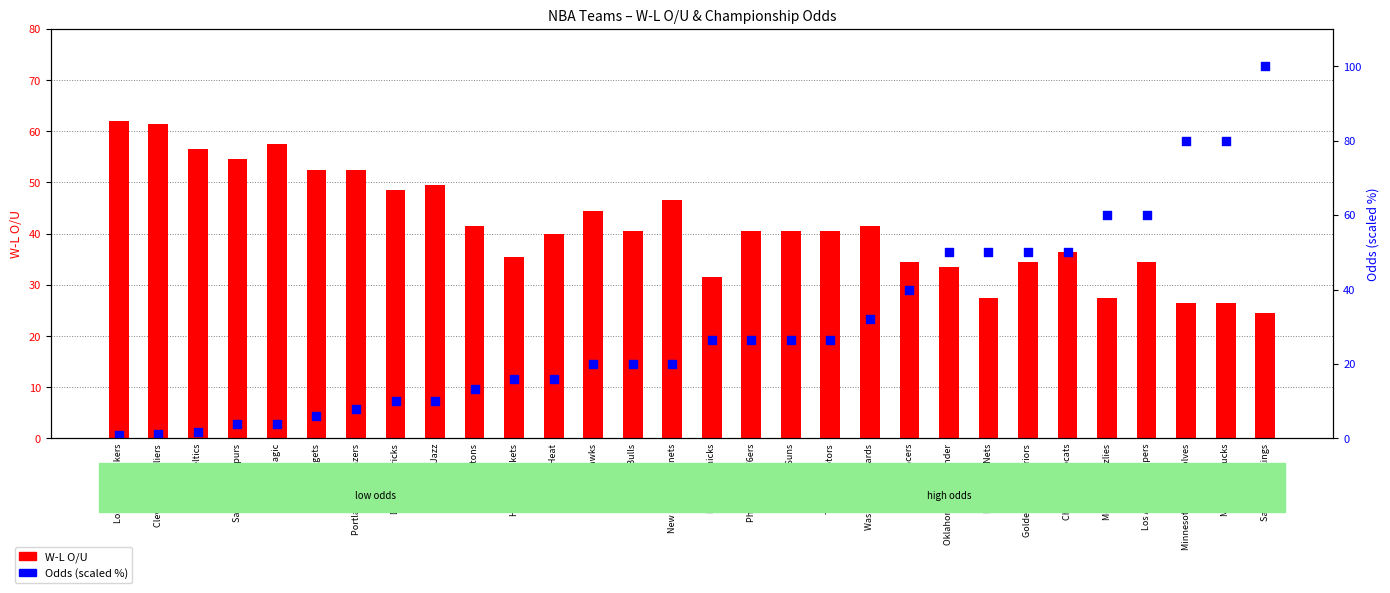

Which series has the widest spread of Y values?

Odds (scaled %)